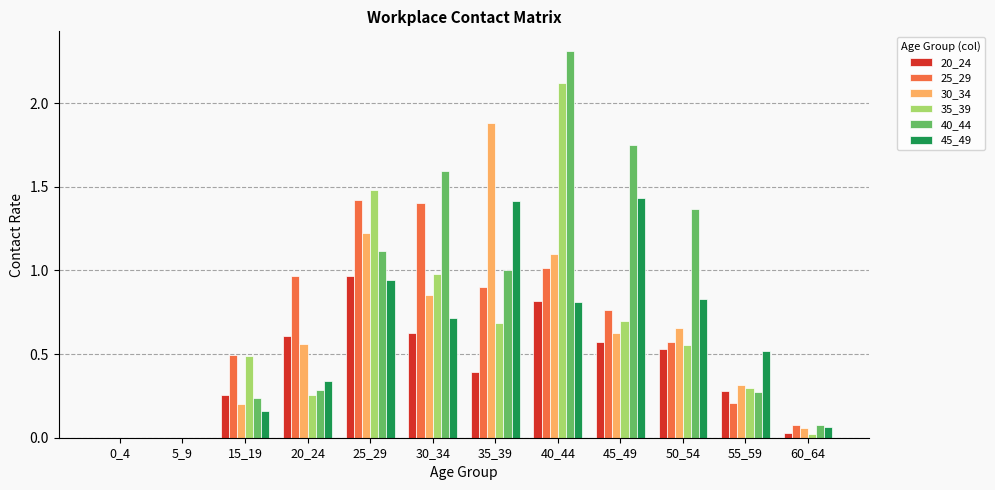

Which series has the largest range (max minus min)?

40_44